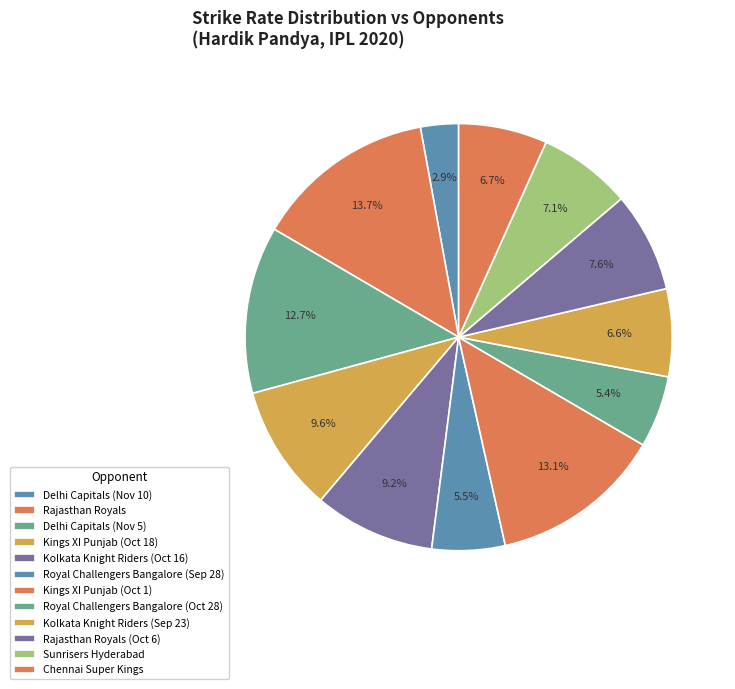

What is the ratio of the value at Rajasthan Royals (Oct 6) to the value at Royal Challengers Bangalore (Oct 28)?

1.4